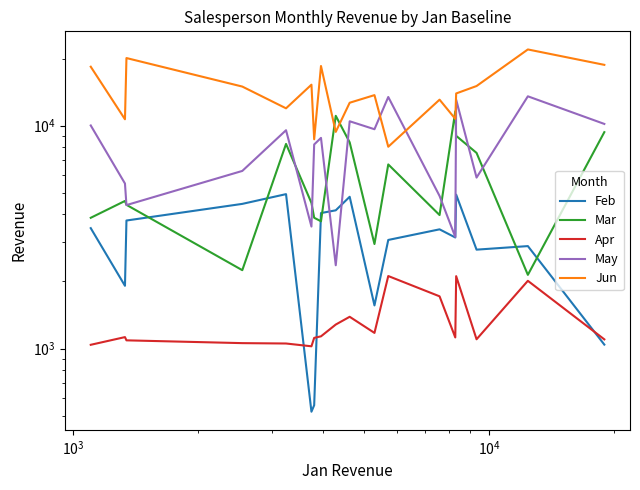

How many lines are shown in the chart?

5